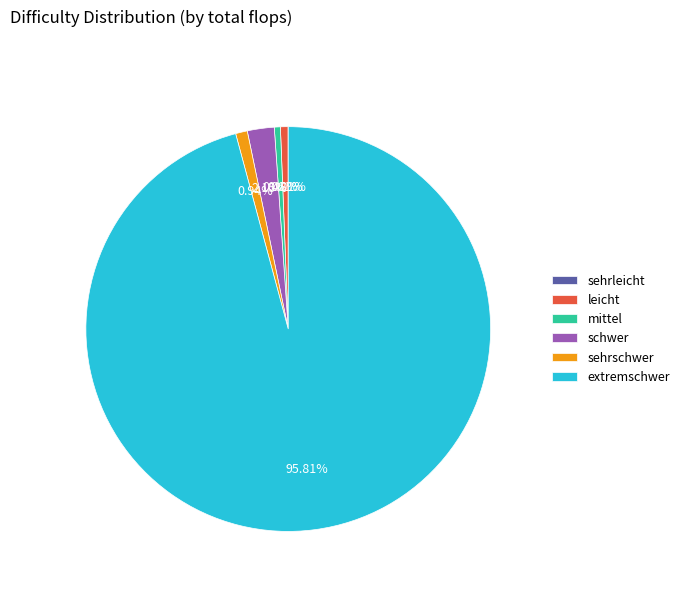

Do leicht and sehrschwer together represent more than half of the pie?

No